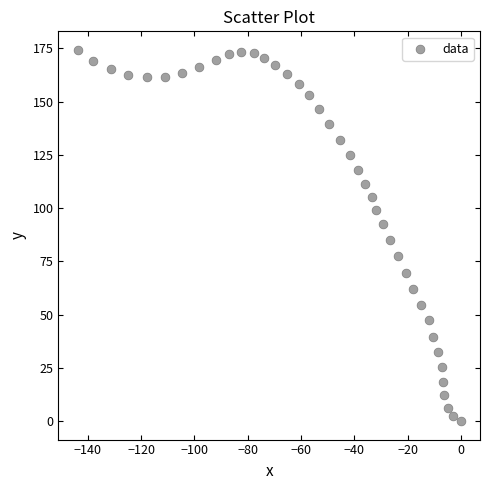

What is the range of Y values (max minus min)?

174.3